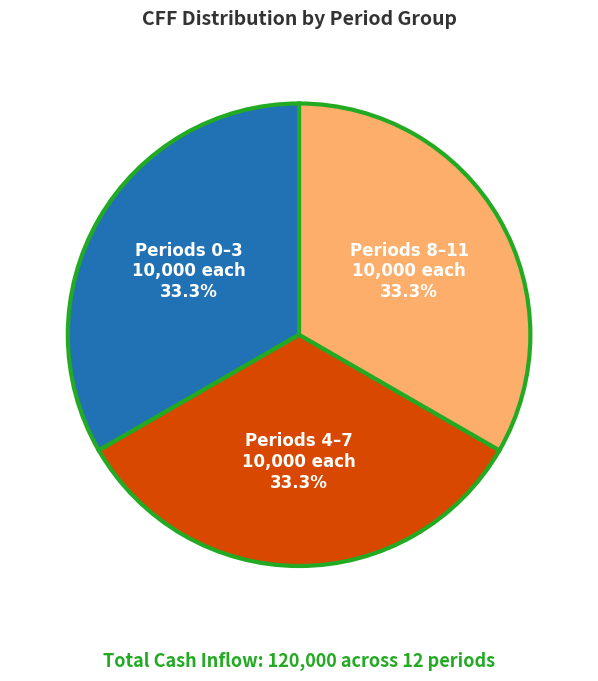

Is there any slice that represents more than half of the pie?

No